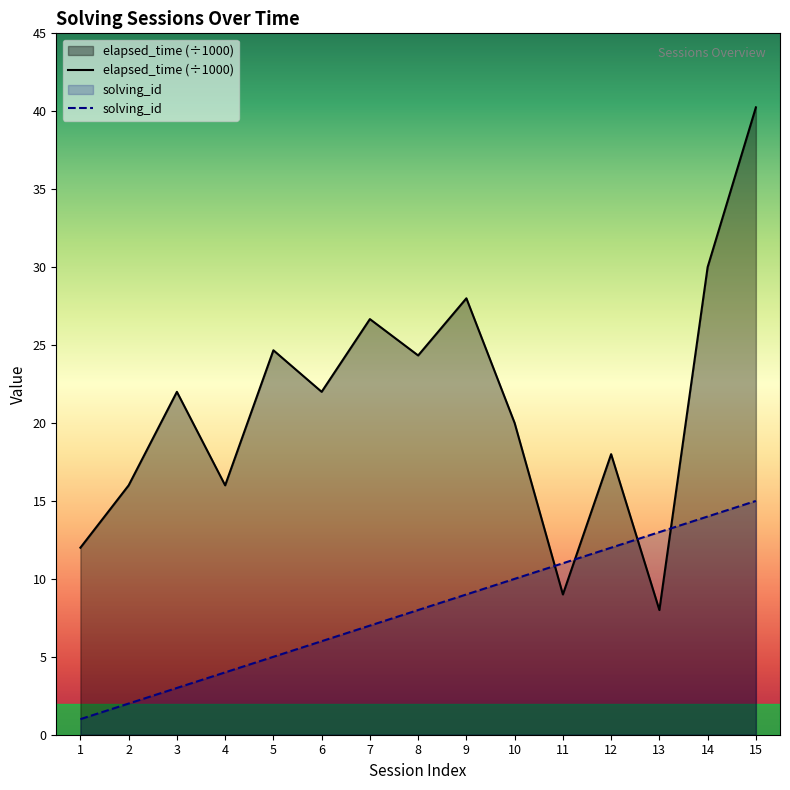

What is the value of the solving_id point at the 3rd from the left?

3.0